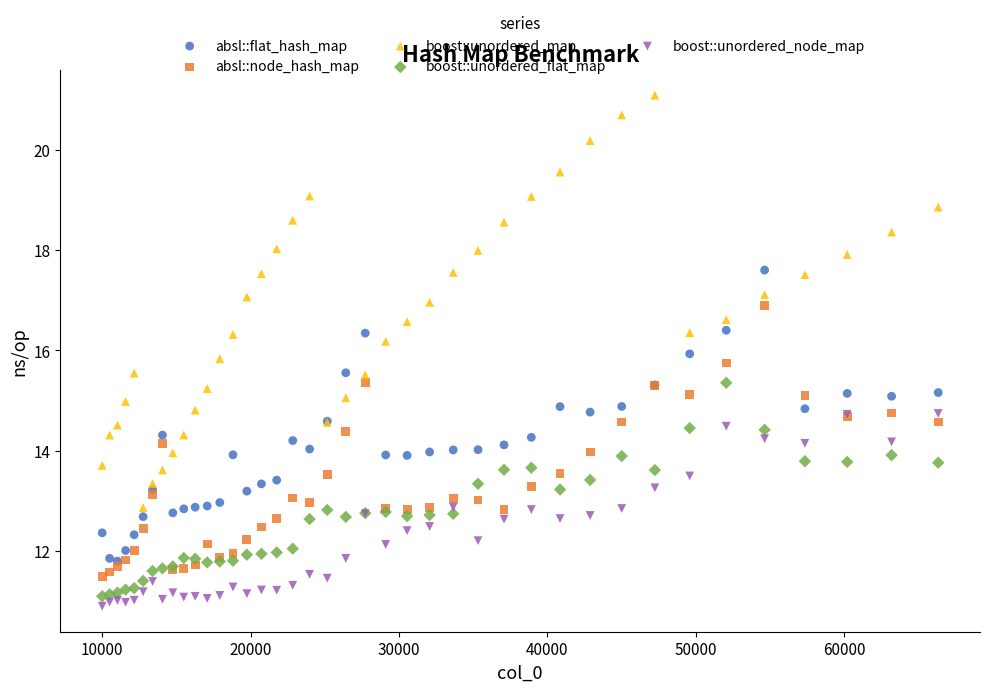

Which series reaches the maximum Y coordinate?

boost::unordered_map